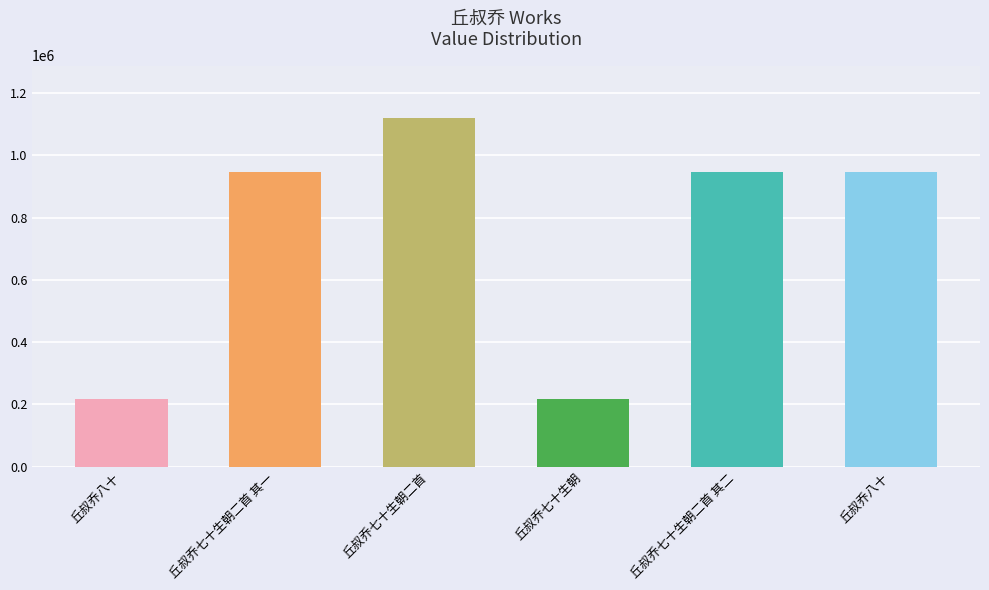

Is it true that the value at 丘叔乔七十生朝二首 其一 is 426620?

False